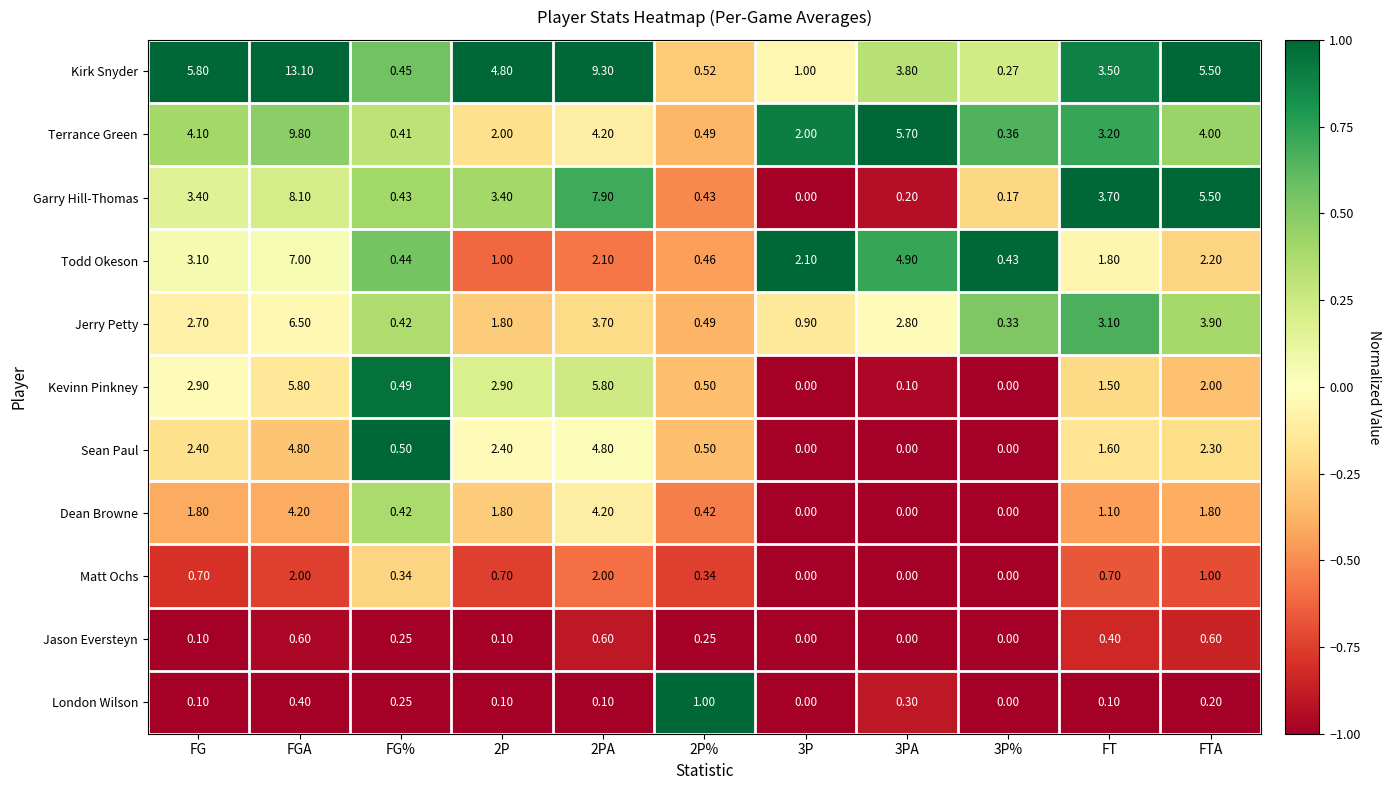

Rank the series by their maximum value, from highest to lowest.

Kirk Snyder, Terrance Green, Garry Hill-Thomas, Todd Okeson, Jerry Petty, Kevinn Pinkney, Sean Paul, Dean Browne, Matt Ochs, London Wilson, Jason Eversteyn